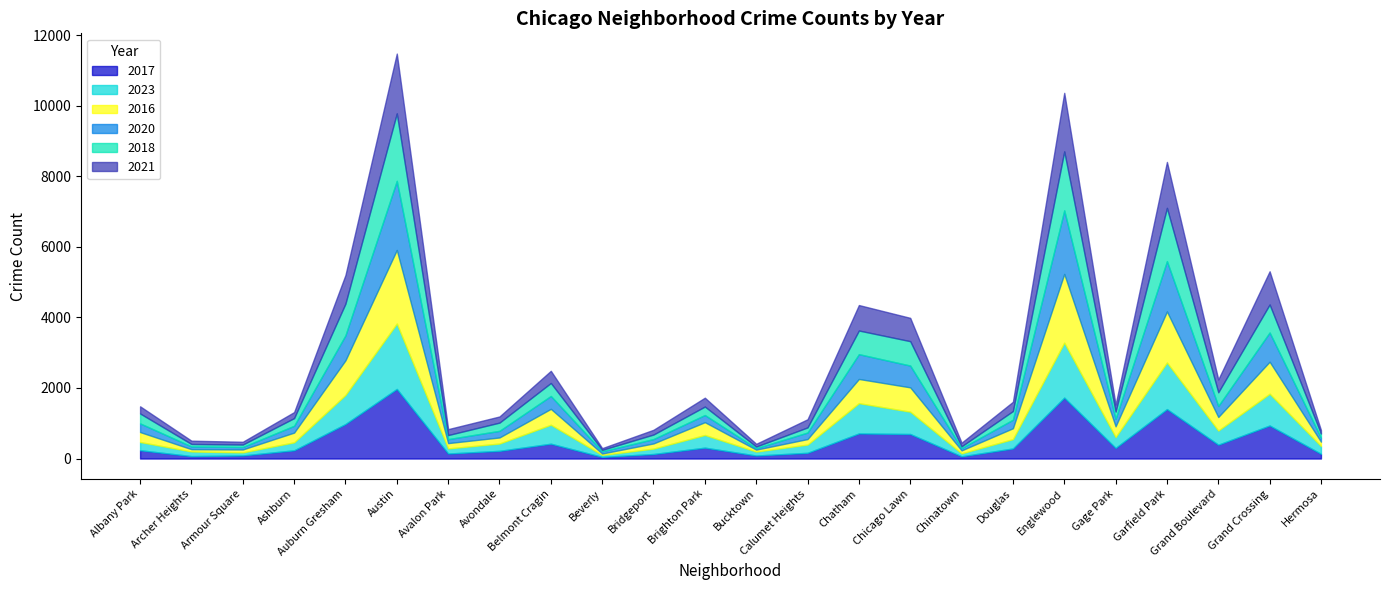

At how many categories does at least one series exceed 441?

8